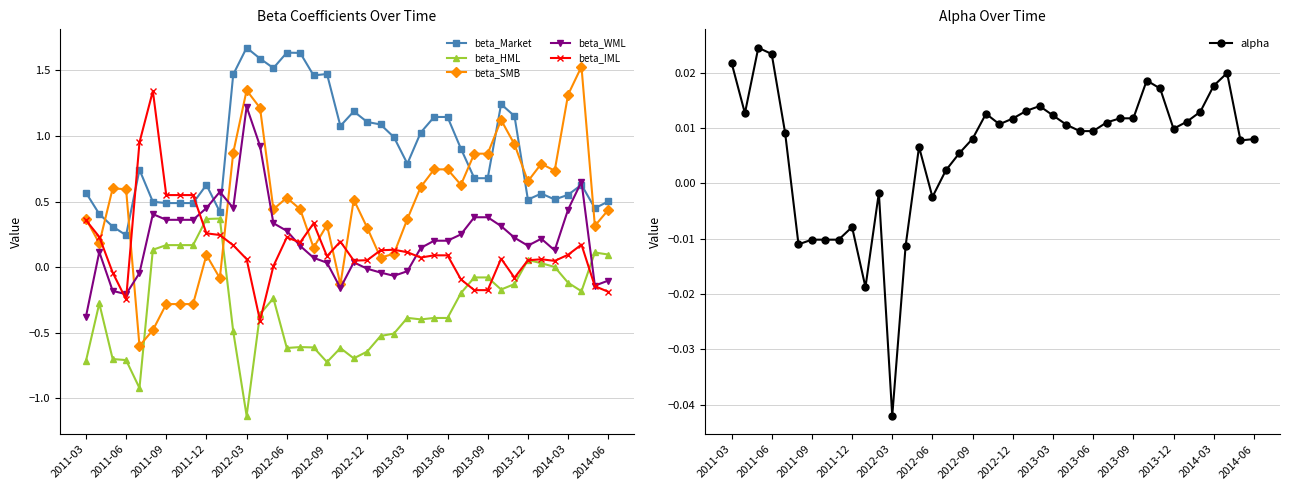

The beta_HML series shows -0.5 at 2012-09. True or false?

False